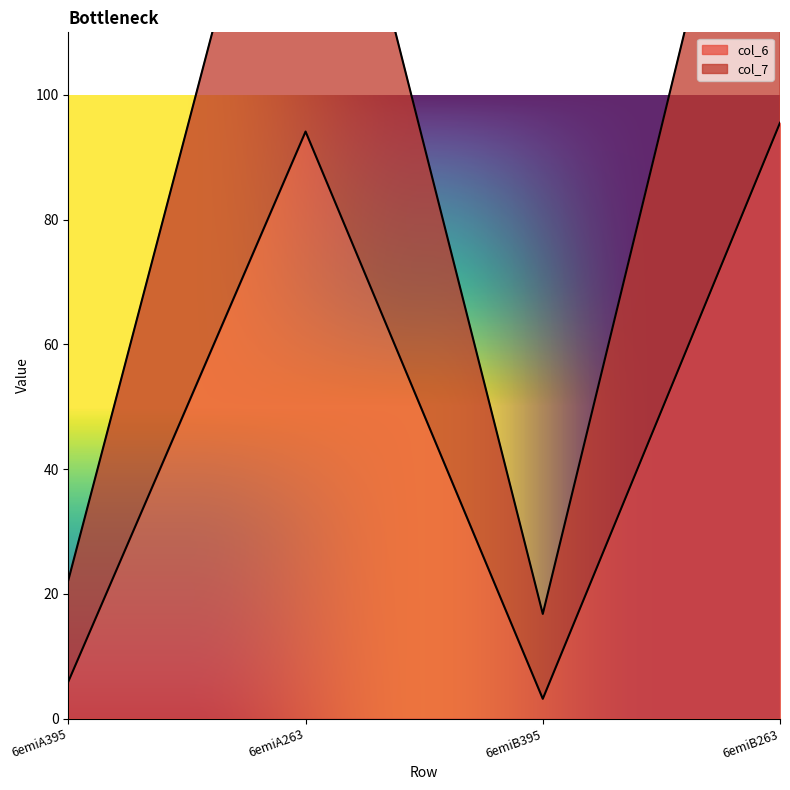

Reading left to right, transcribe all the data shown in this chart.

col_6: 5.9	94.1	3.2	95.5
col_7: 22.2	166.9	16.8	172.9